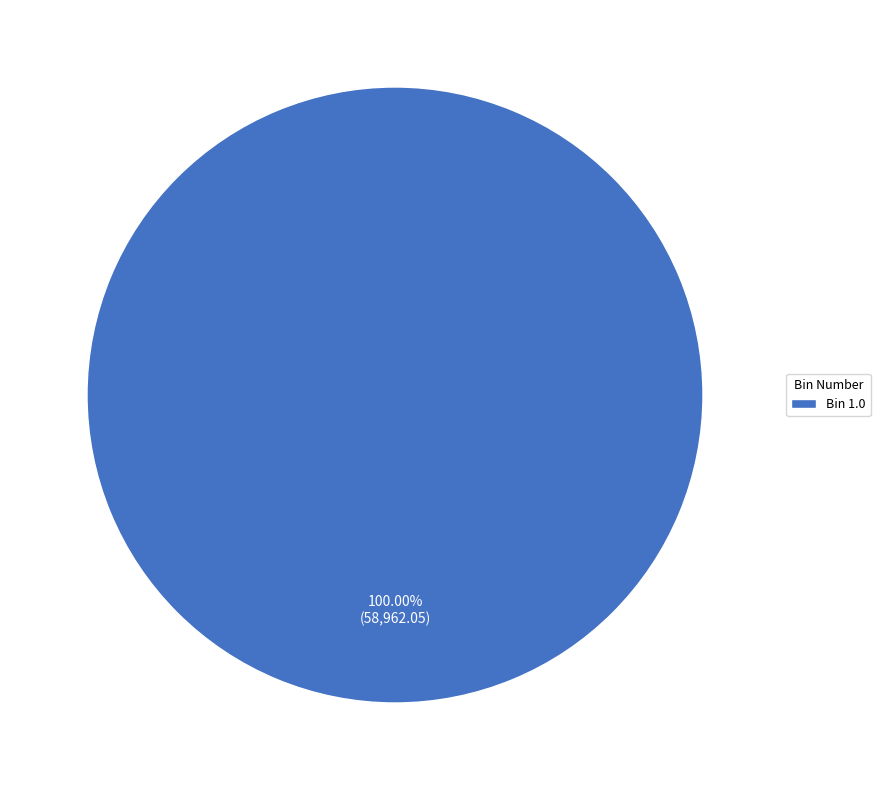

Rank the categories by value from highest to lowest.

Bin 1.0